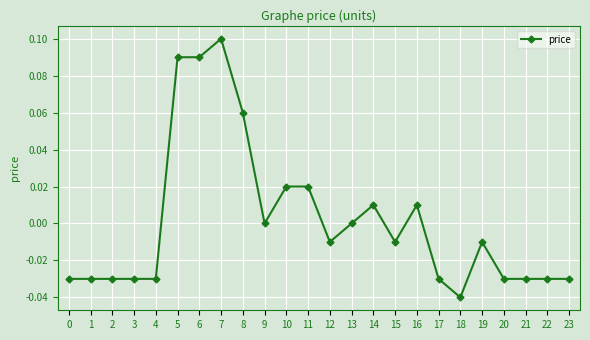

Which label corresponds to the smallest value in the chart?

18